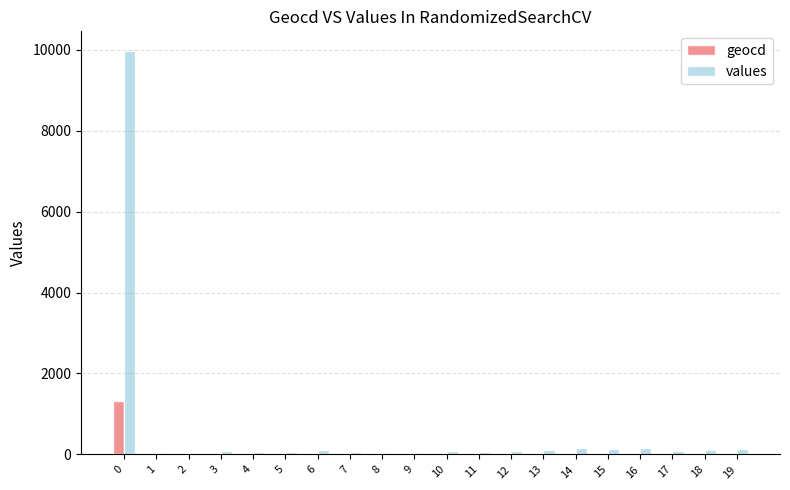

Is the value of geocd at 18 greater than the value of values at 16?

No